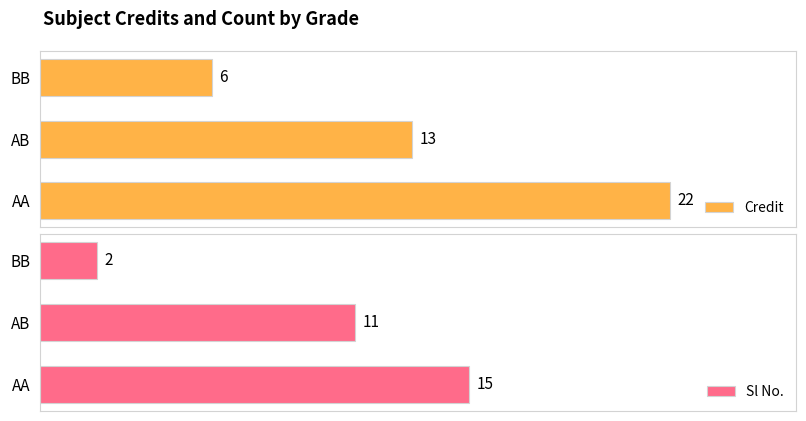

The value of Sl No. at 0 is 15. True or false?

True